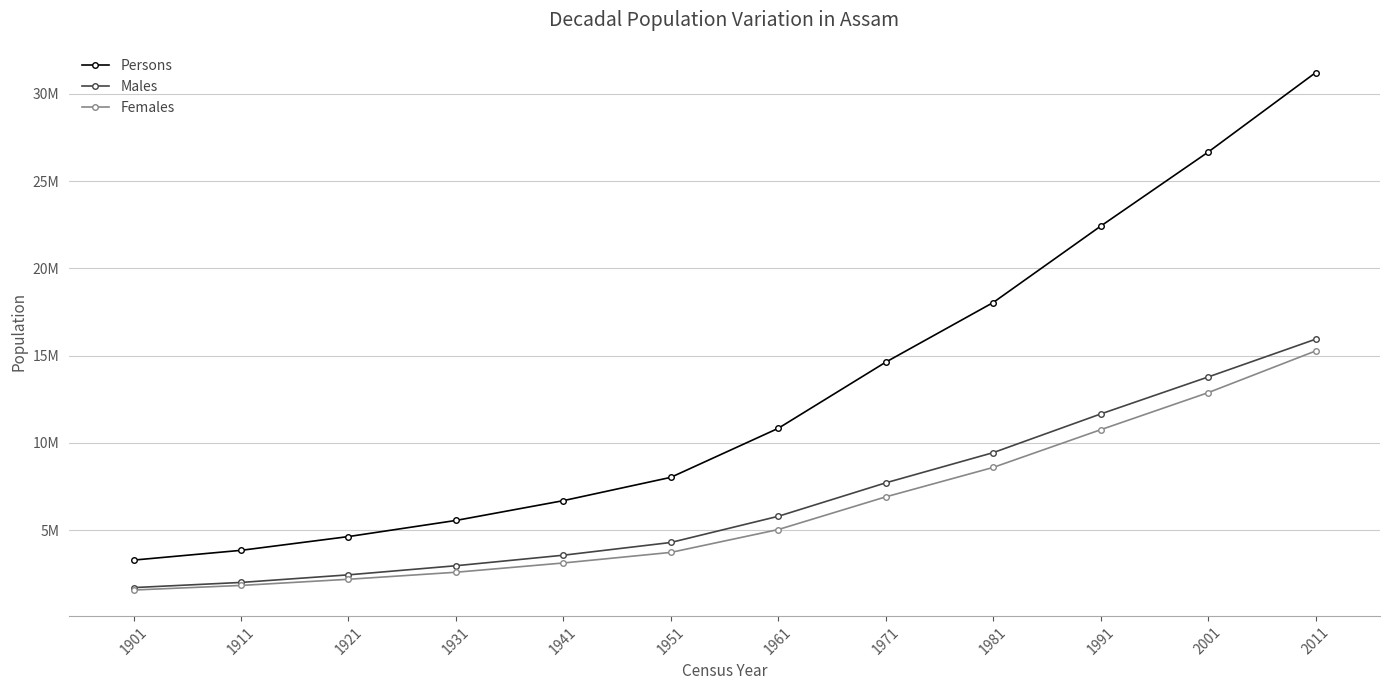

Which has a higher value, 1941 or 1911?

1941